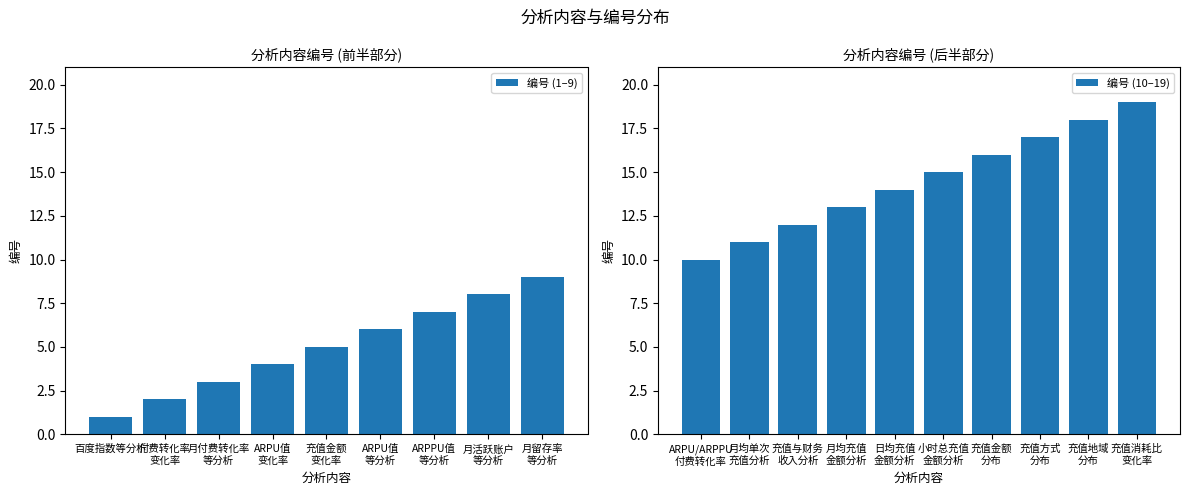

Where does the data first go above 10?

11